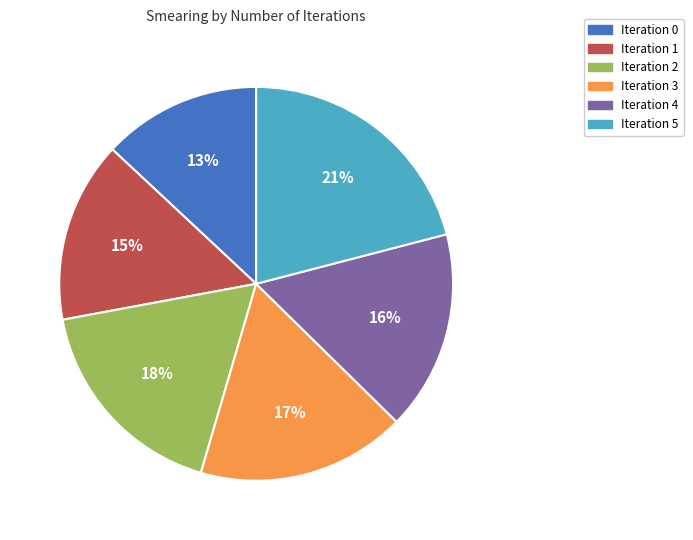

Is there any slice that represents more than half of the pie?

No